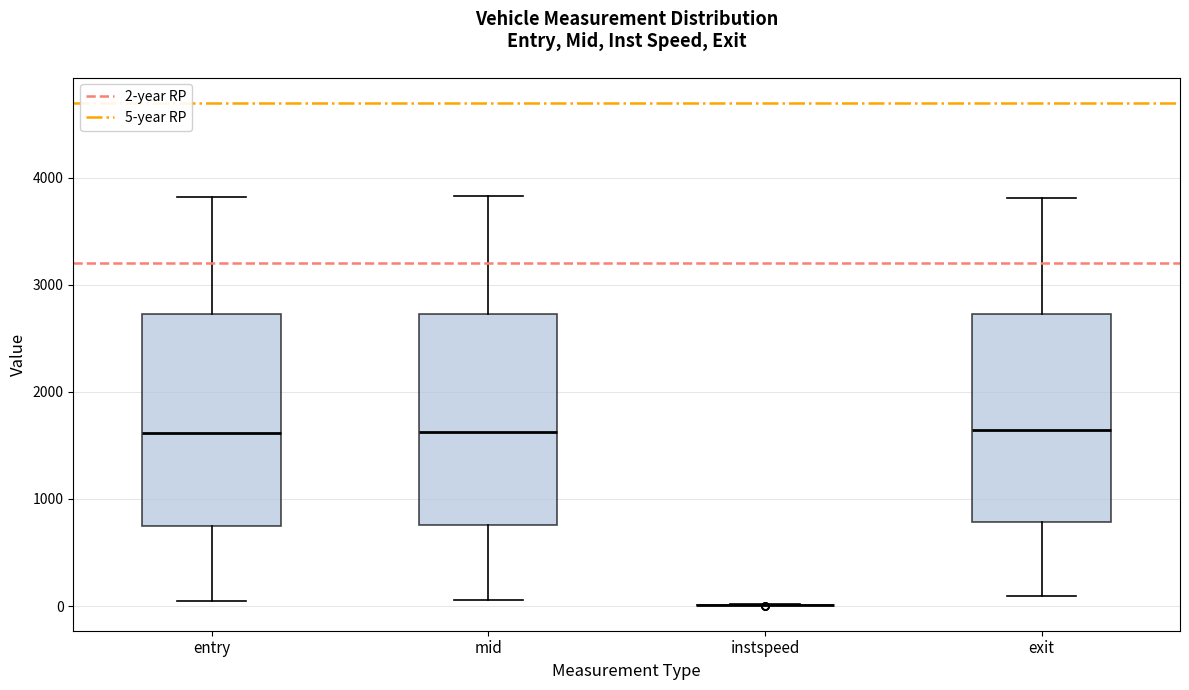

Where does the upper whisker of the box for exit end on the y-axis? The values are not printed on the chart, so give them approximately, as read against the axis.

3800